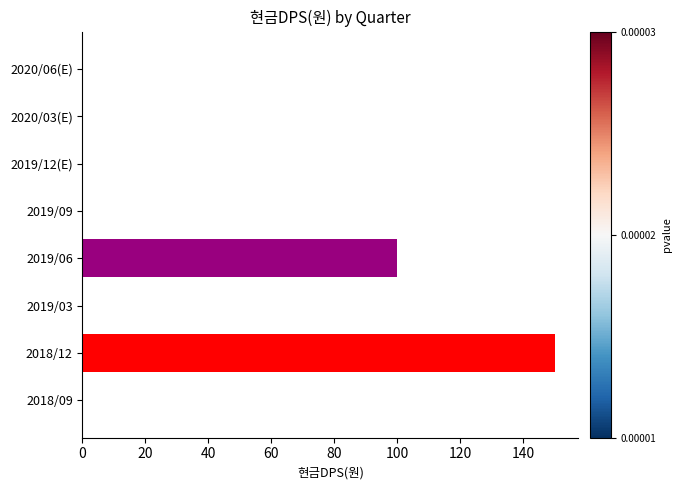

The value at 2019/03 is 73. True or false?

False